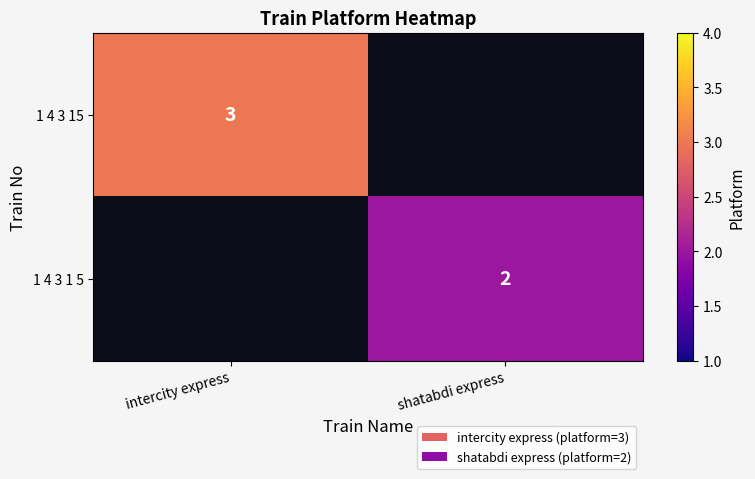

Is it true that 1 4 3 1 5 equals 3 at shatabdi express?

False